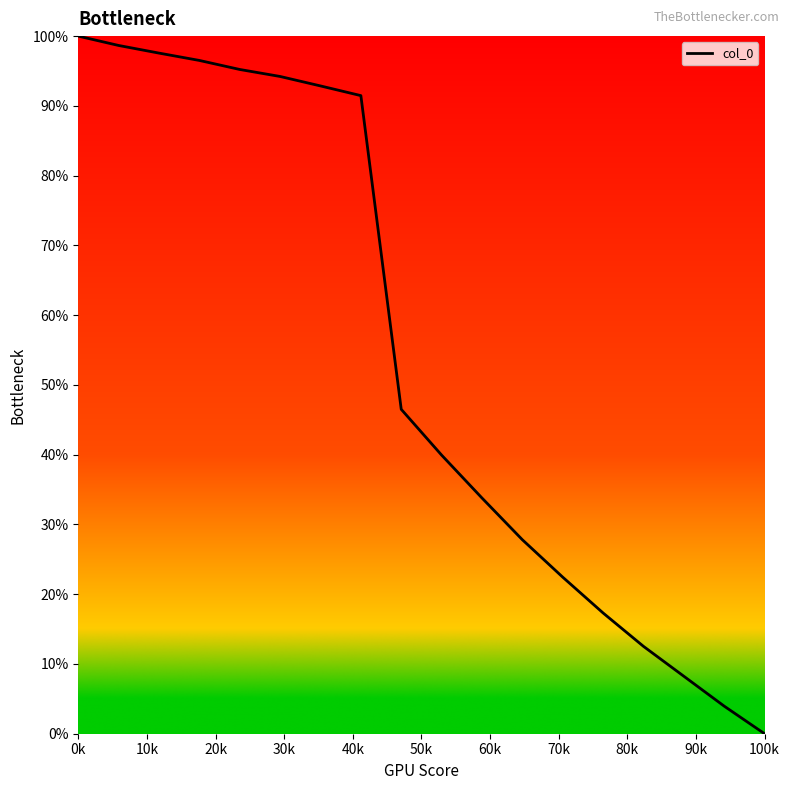

What is the greatest value displayed?

100.0